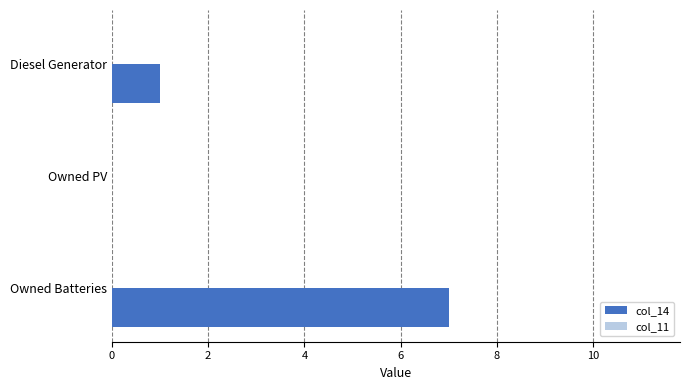

Reading top to bottom, extract all data points from this chart.

Diesel Generator=1	Owned PV=0	Owned Batteries=7